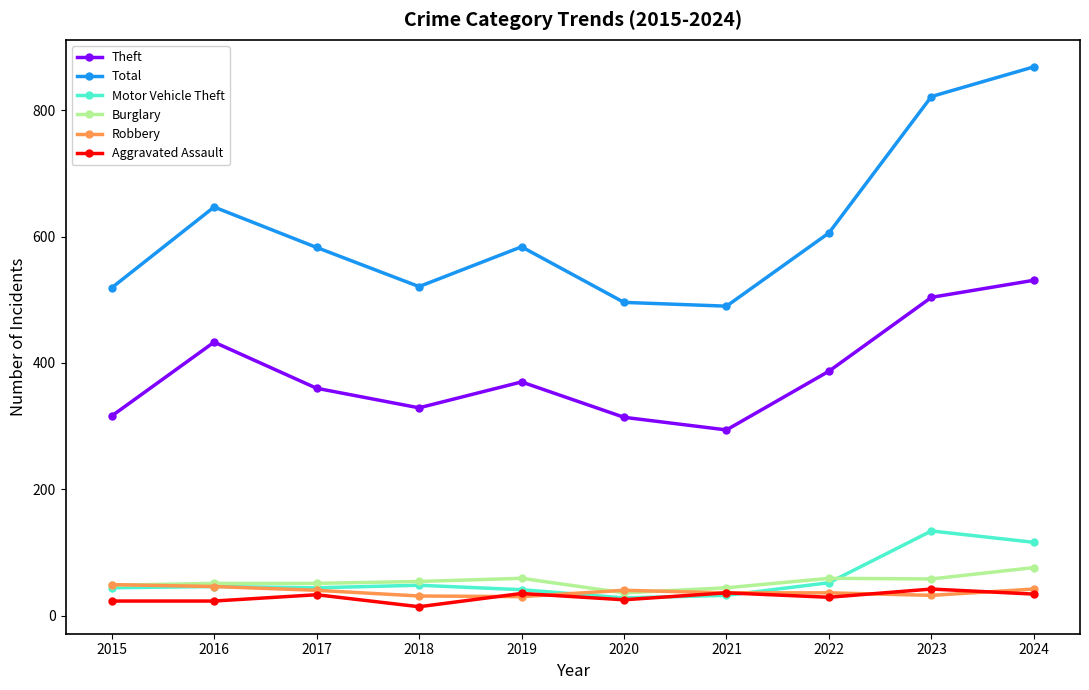

At which category does Theft reach its first local valley?

2018